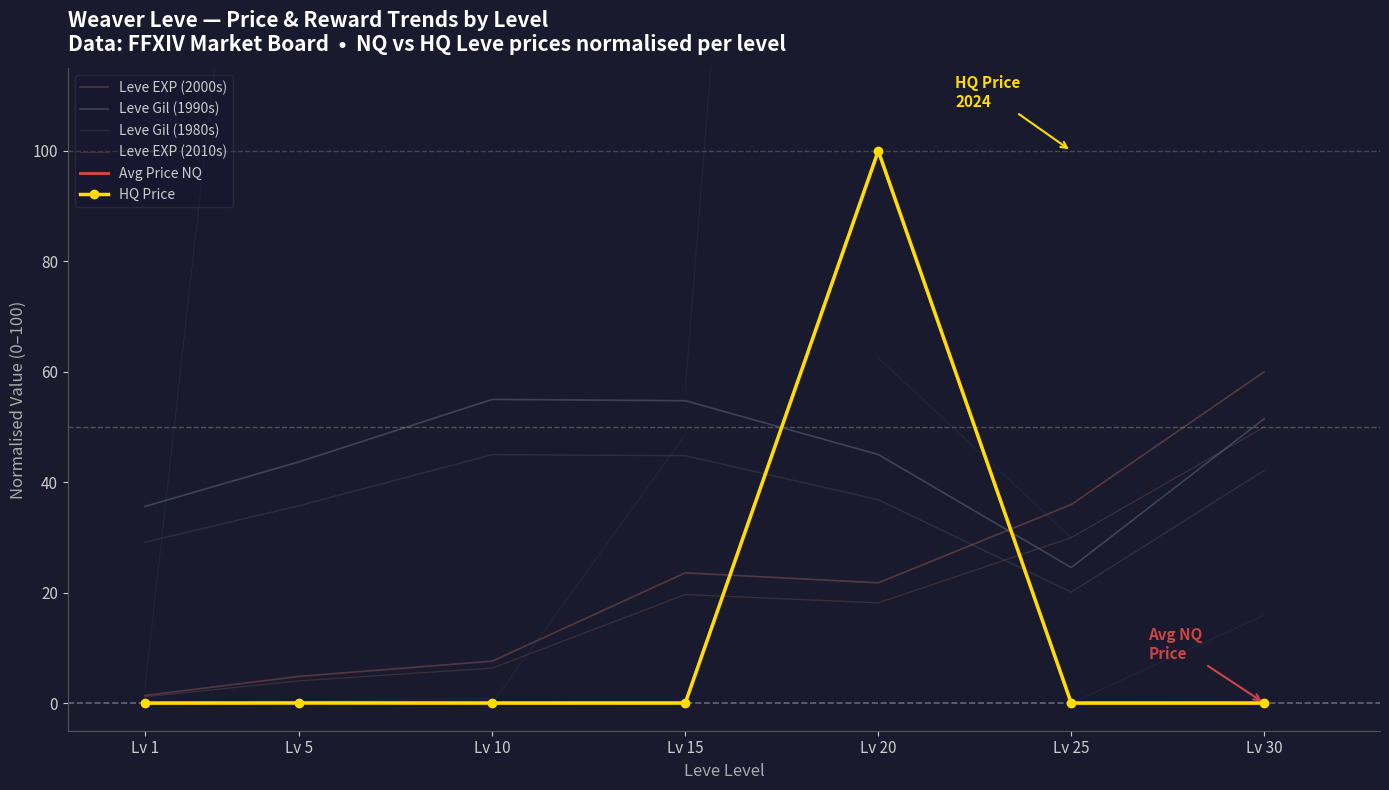

True or false: Avg Price NQ and Leve Gil (1980s) cross at least once.

True